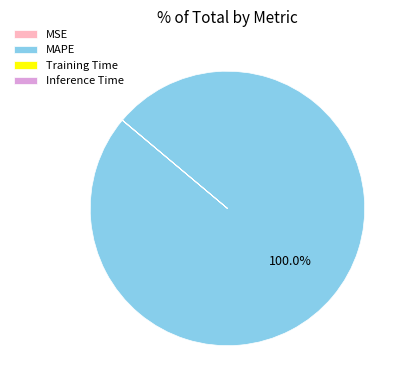

What percentage is the MAPE slice, to the nearest percent?

100%